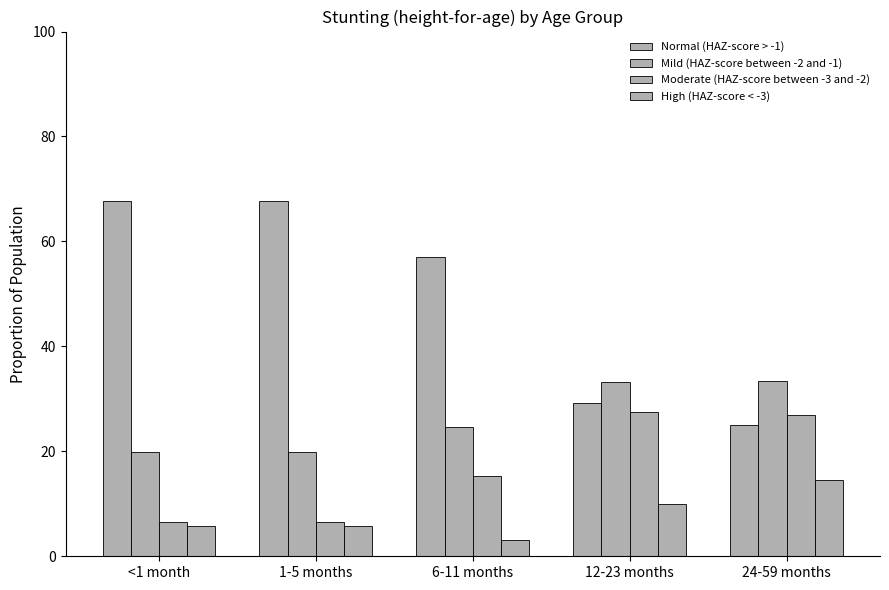

How many values in the Normal (HAZ-score > -1) series exceed 56?

3